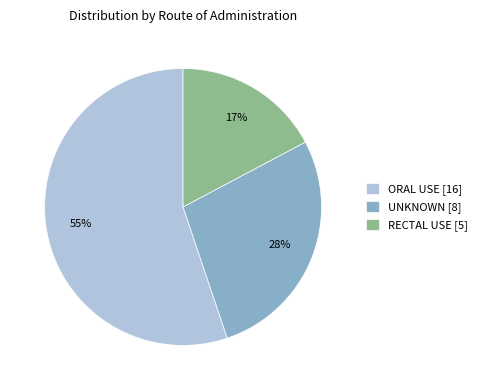

To the nearest percent, what percentage of the pie is RECTAL USE?

17%